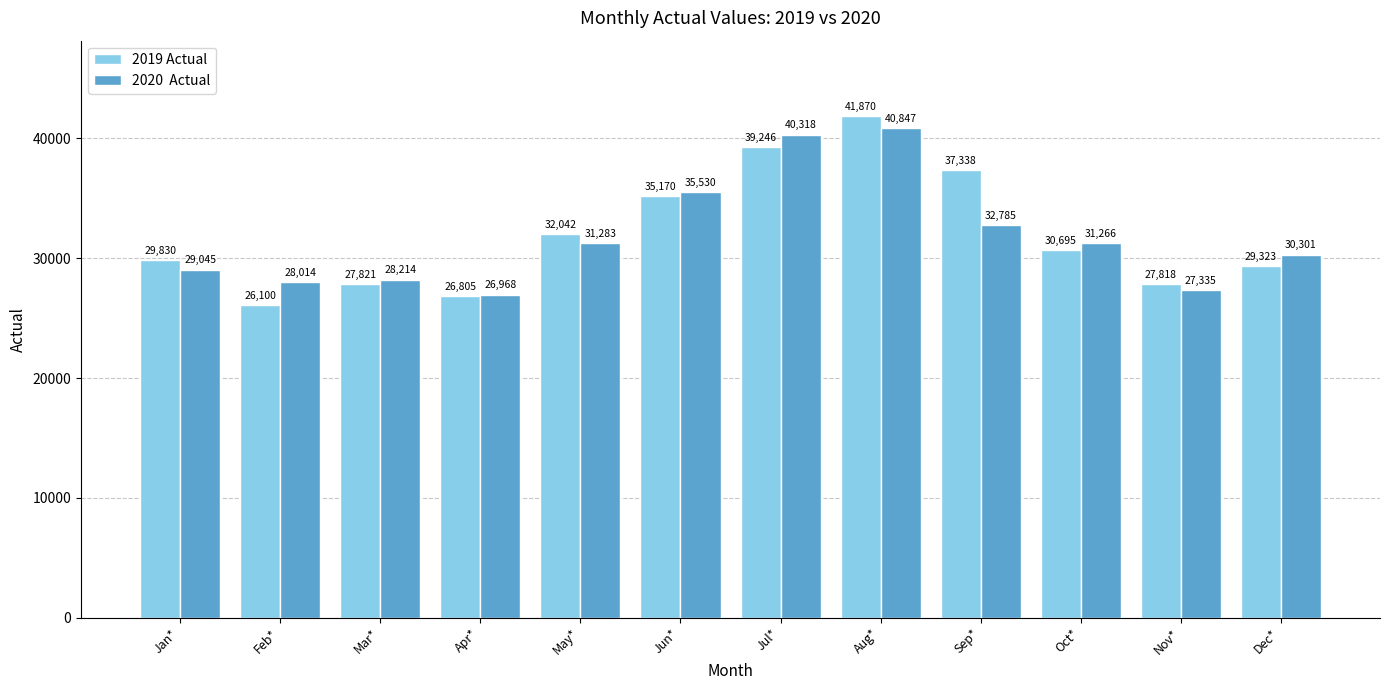

What is the spread (max minus min) of values at Feb*?

1914